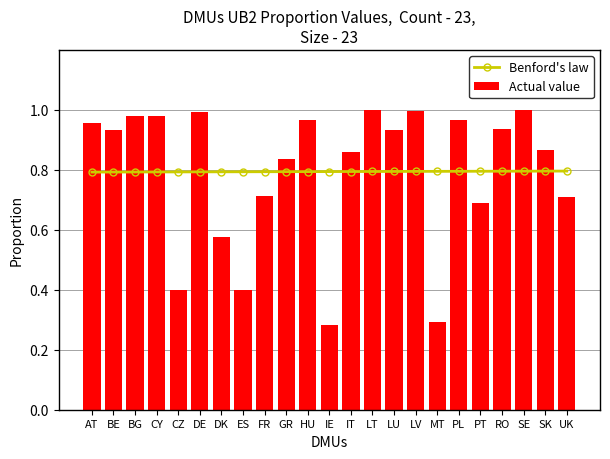

What is the maximum value for Actual value?

1.0